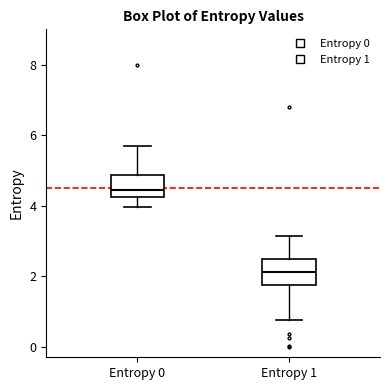

Reading left to right, read every box against the y-axis: the position of its median line, the range the box covers, and the ends of its whiskers. The values are not printed on the chart, so give them approximately, as read against the axis.

Entropy 0: median 4.4, box 4.2 to 4.8, whiskers 4.0 to 5.8
Entropy 1: median 2.2, box 1.8 to 2.4, whiskers 0.8 to 3.2